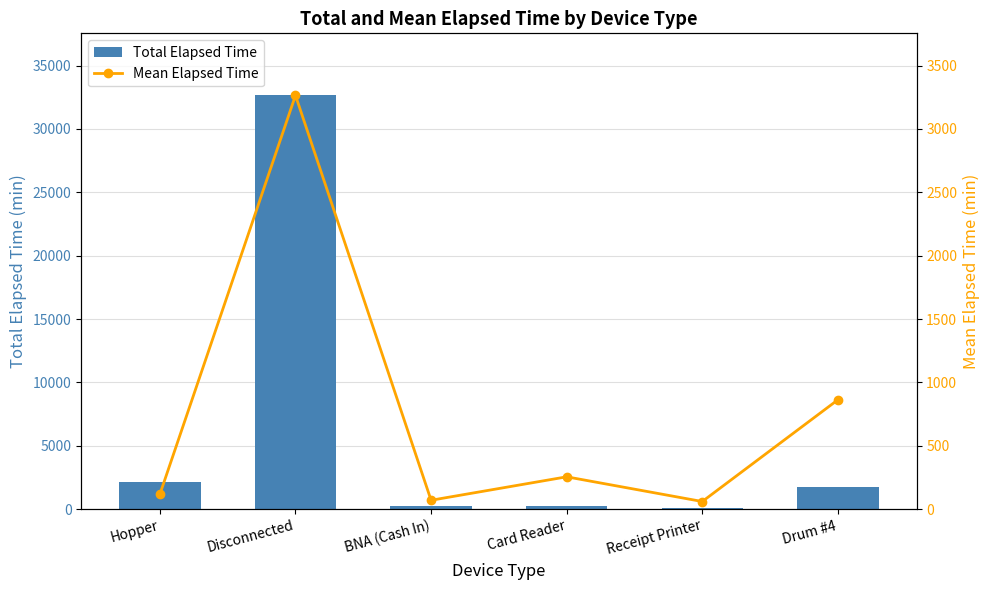

How many data points in Mean Elapsed Time are less than 255?

3